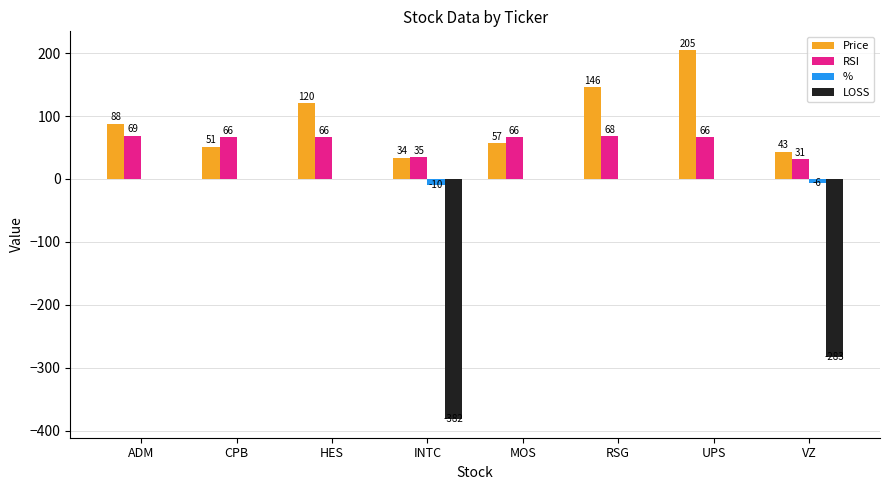

What is the total value across all series at VZ?

-214.3